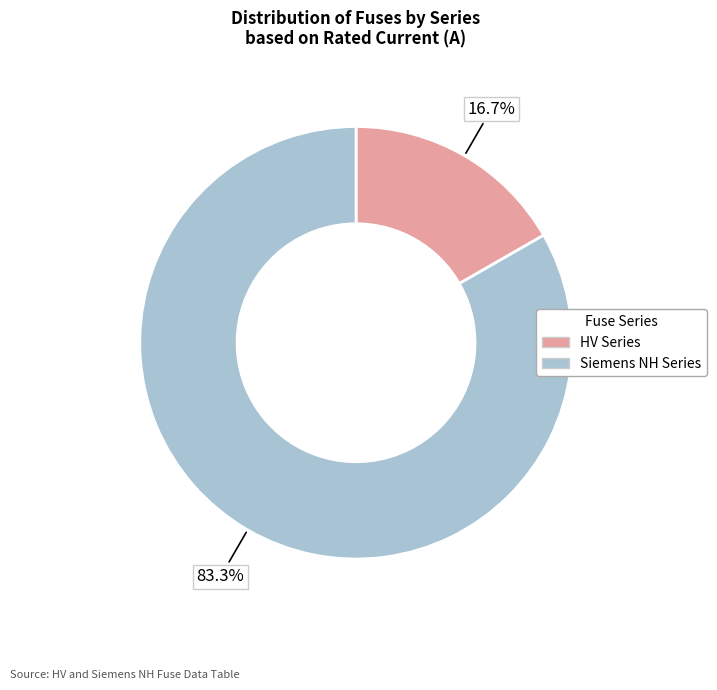

Is there any slice that represents more than half of the pie?

Yes